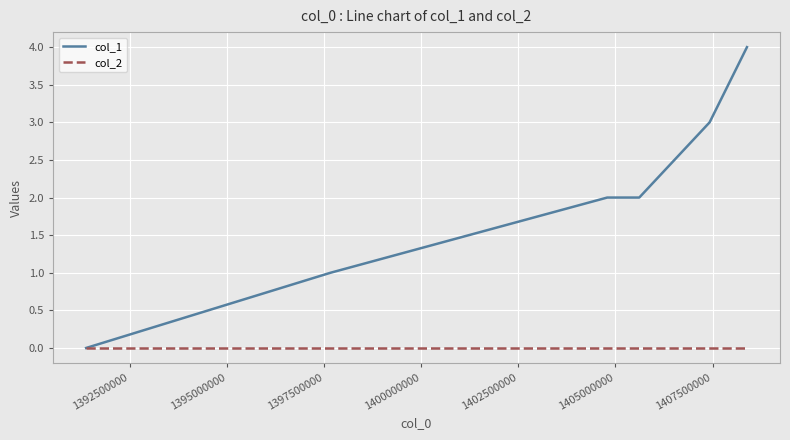

Rank the series by their maximum value, from highest to lowest.

col_1, col_2